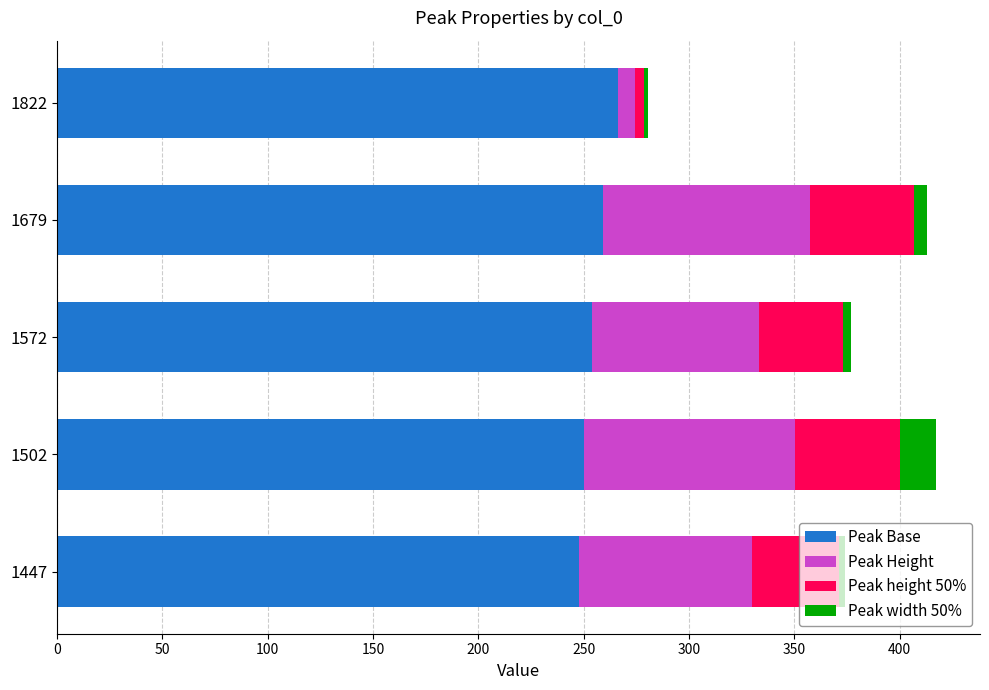

Is it true that Peak Base equals 259.1 at 1679?

True